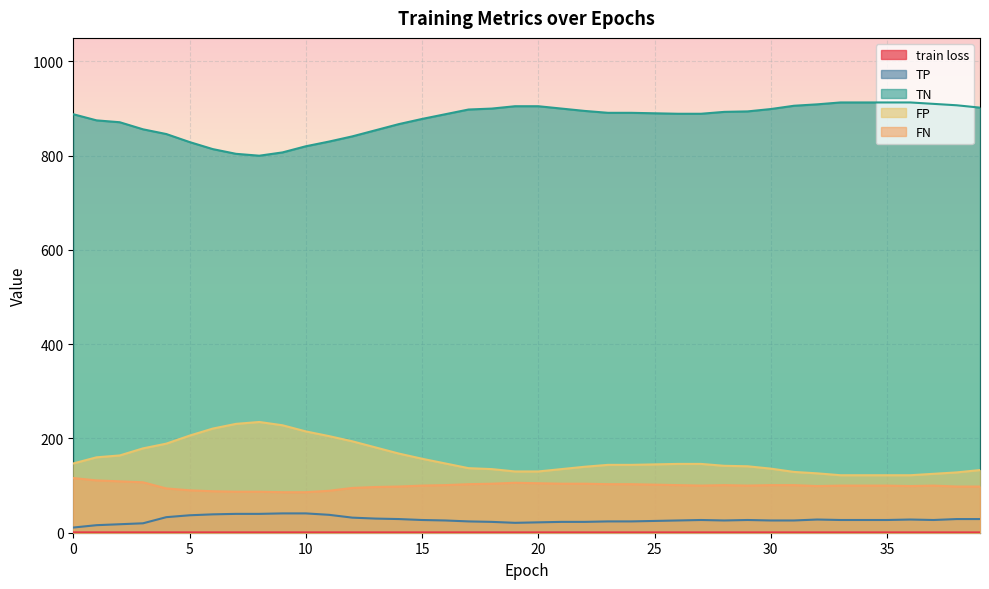

Which series has the largest range (max minus min)?

TN